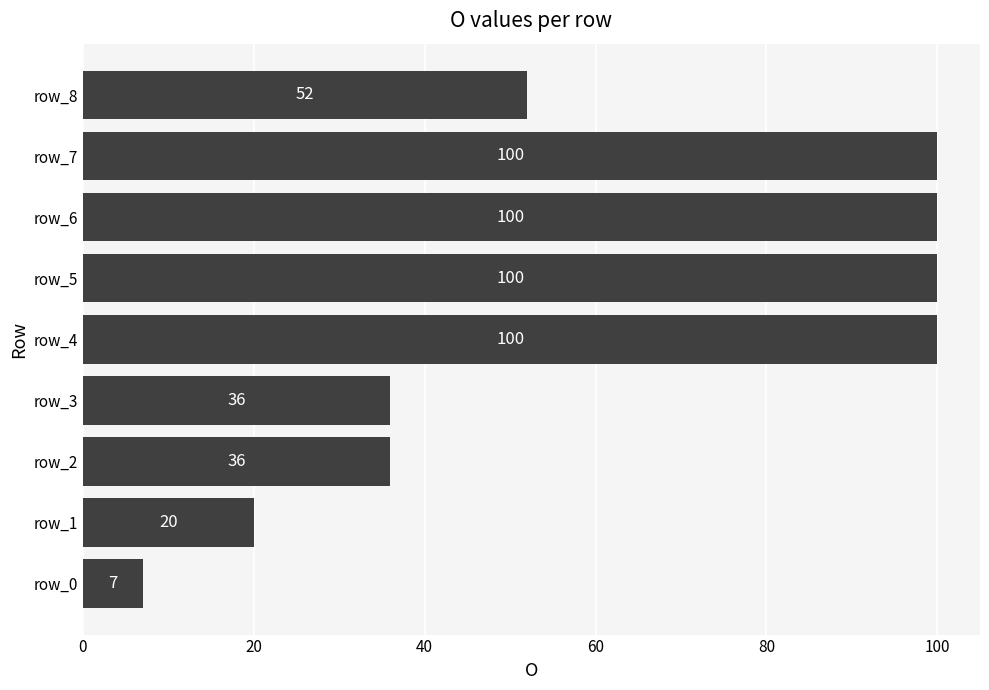

At which label is the value closest to 53?

row_8